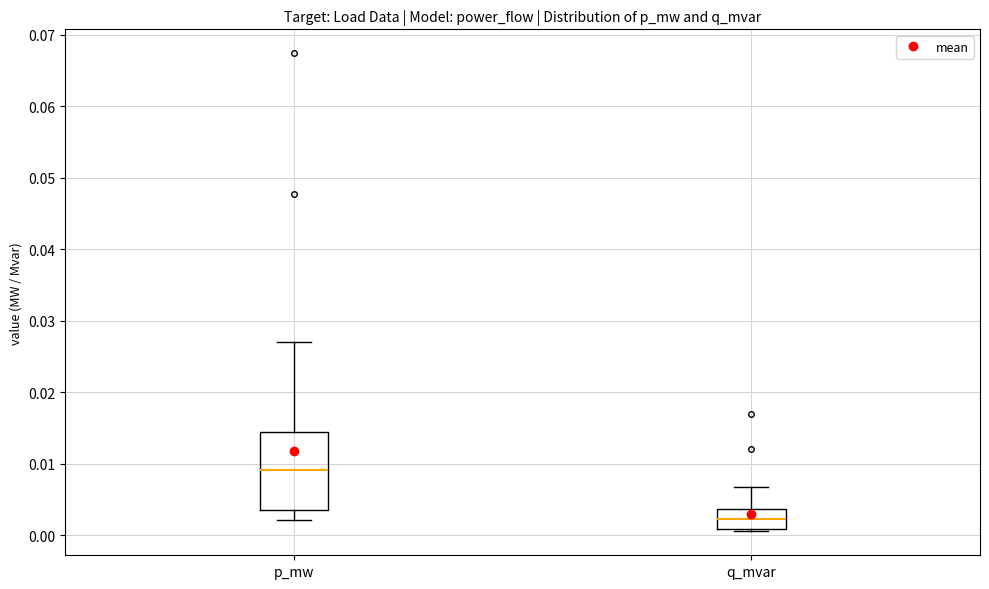

Where is the lower edge of the box for p_mw on the y-axis? The values are not printed on the chart, so give them approximately, as read against the axis.

0.003